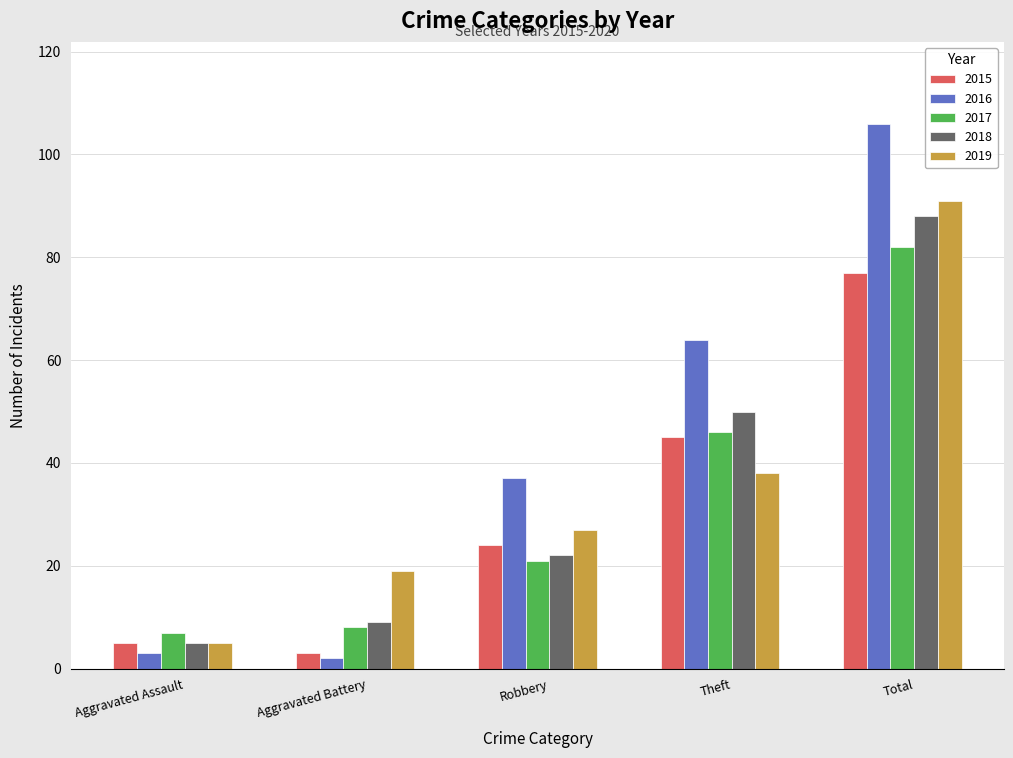

Is it true that 2015 equals 3 at Aggravated Battery?

True